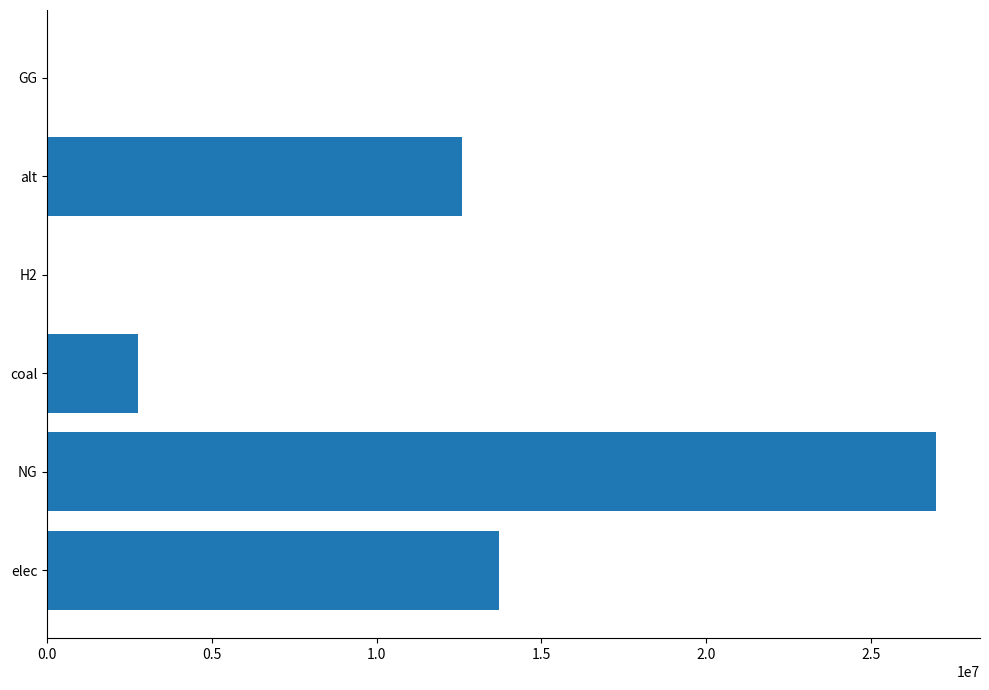

Reading top to bottom, what are all the values shown in this chart?

GG=0.0	alt=12606226.3	H2=0.0	coal=2748963.6	NG=26967898.5	elec=13718911.7